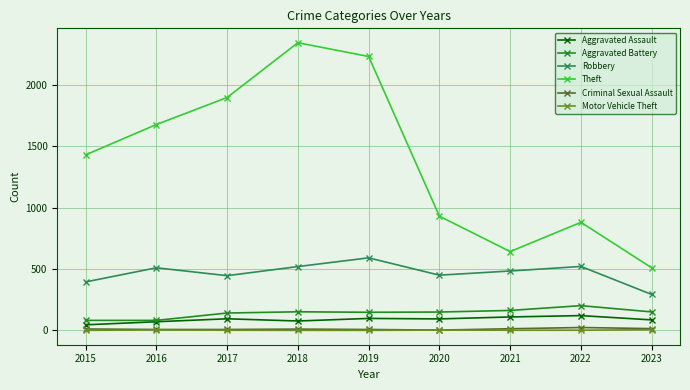

At which label does Aggravated Battery first exceed 150?

2018